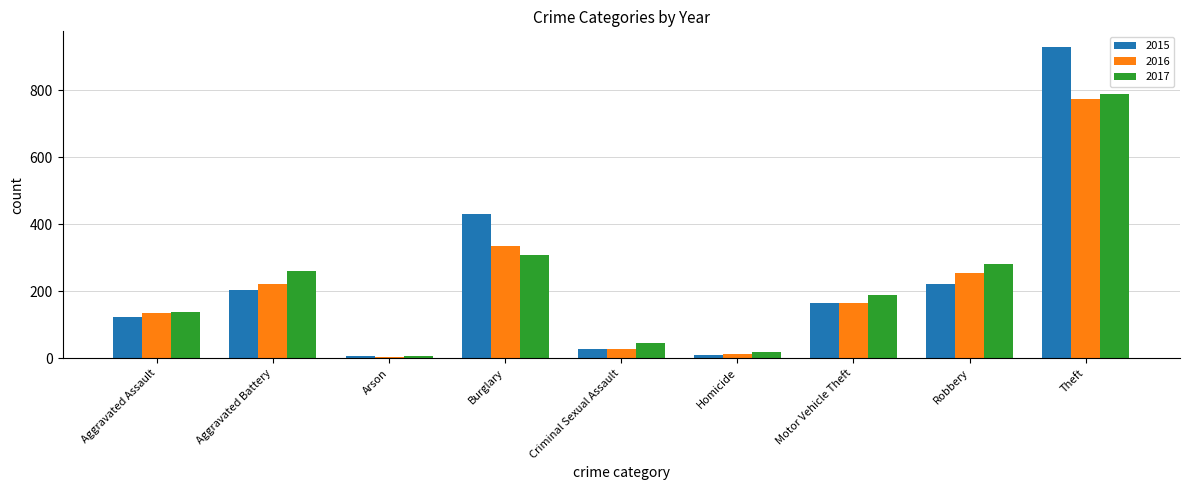

True or false: 2016 has a value of 135 at Aggravated Assault.

True